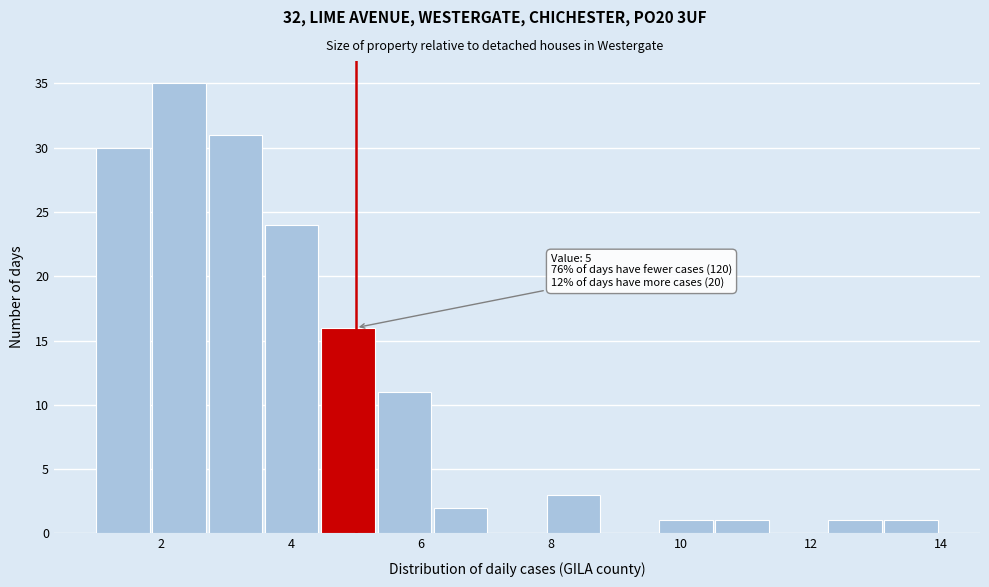

Which range on the x-axis has the tallest bar?

1.8 to 2.8